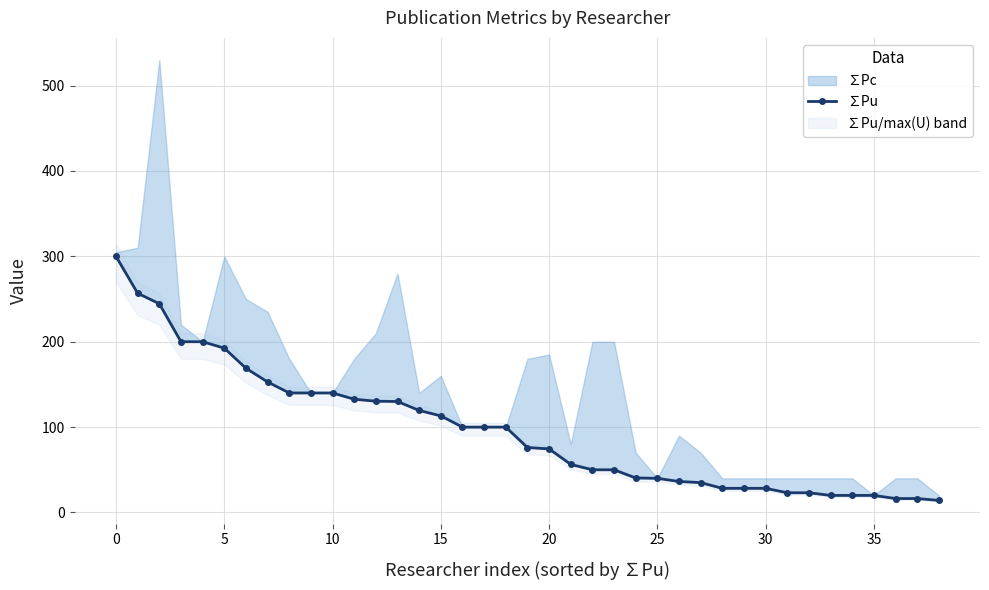

What is the difference between the second highest and second lowest values?

240.4